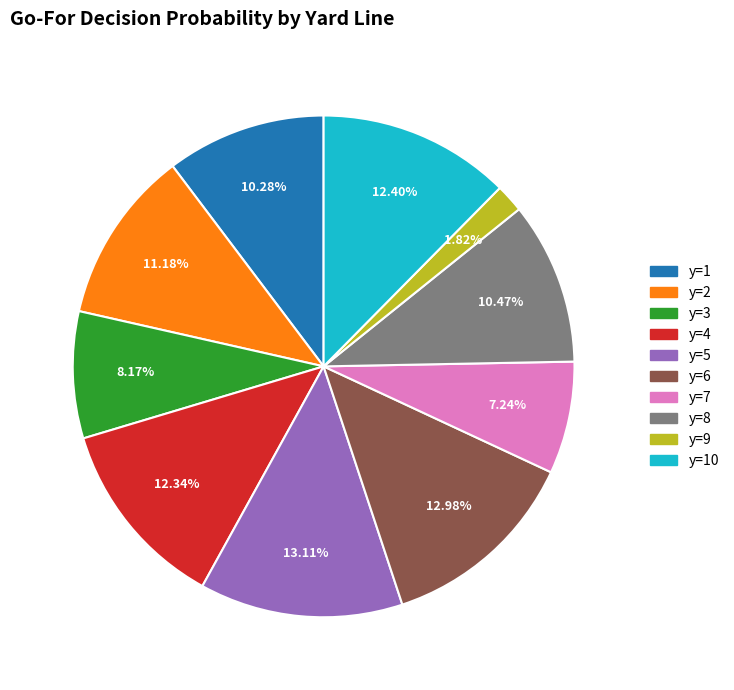

Is there any slice that represents more than half of the pie?

No